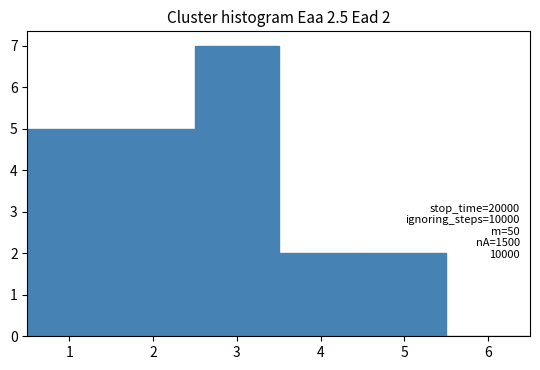

Over which range of the x-axis is the bar tallest?

2.5 to 3.5